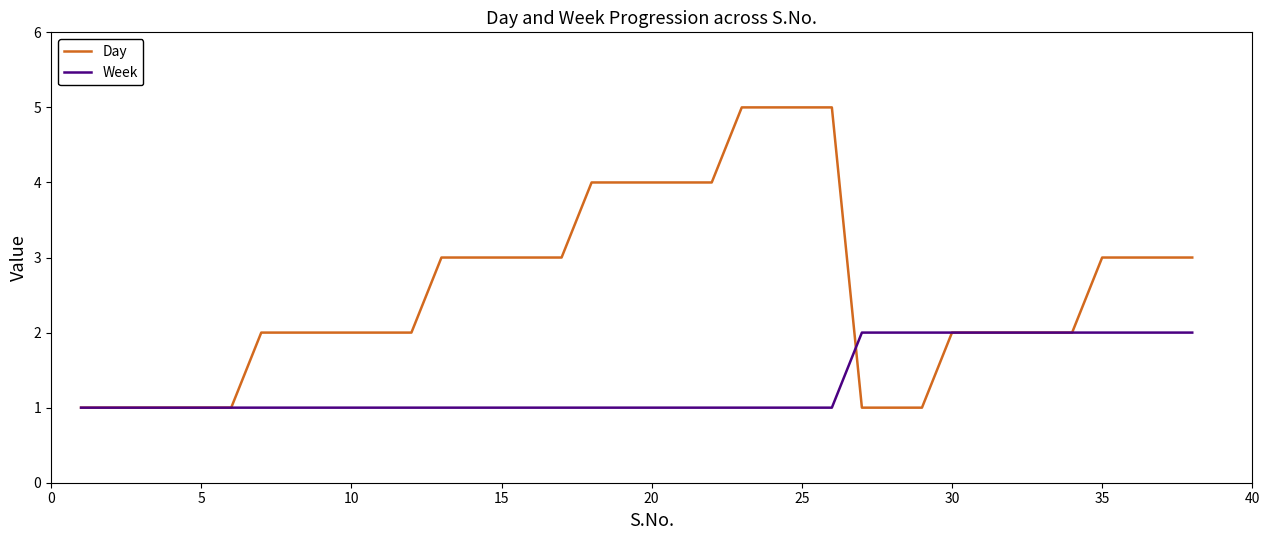

Which series has the widest spread of values?

Day